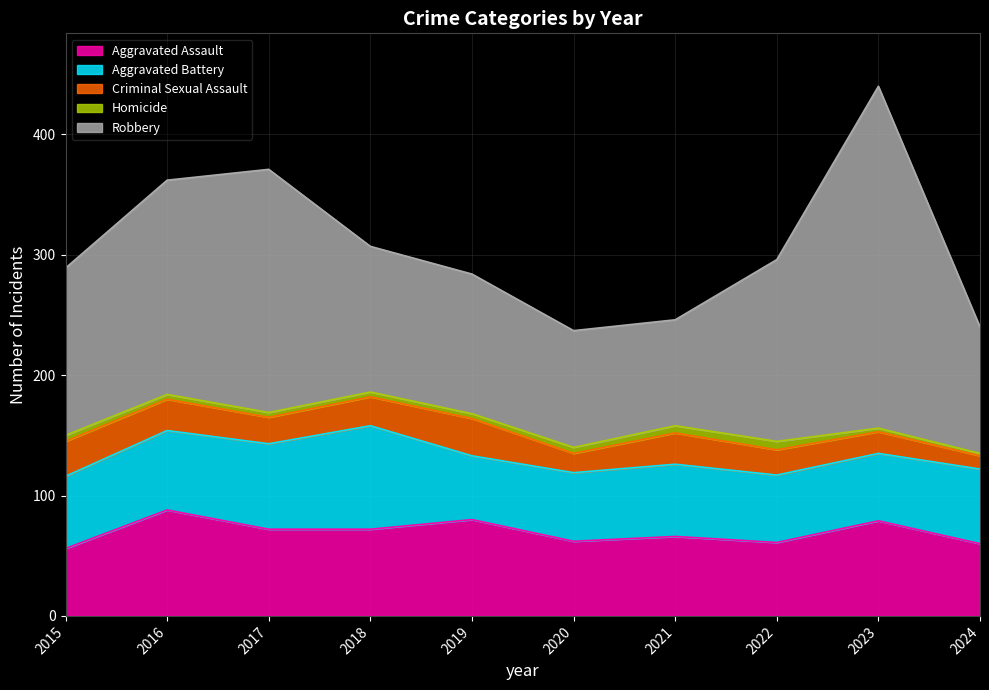

Reading left to right, what are all the values shown in this chart?

Aggravated Assault: 56	88	72	72	80	62	66	61	79	60
Aggravated Battery: 60	66	71	86	53	57	60	56	56	62
Criminal Sexual Assault: 29	26	22	24	31	16	26	21	18	11
Homicide: 5	4	4	4	4	5	6	7	3	2
Robbery: 139	178	202	121	116	97	88	151	284	105